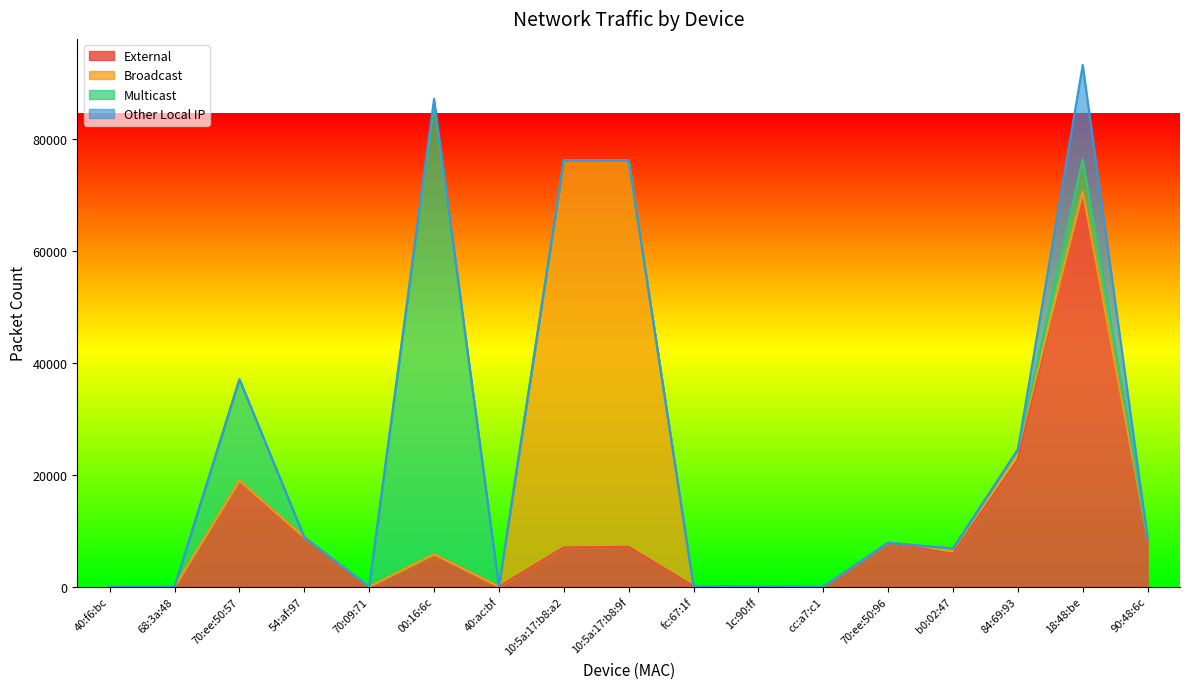

Where do Broadcast and Other Local IP first cross each other?

84:69:93 and 18:48:be